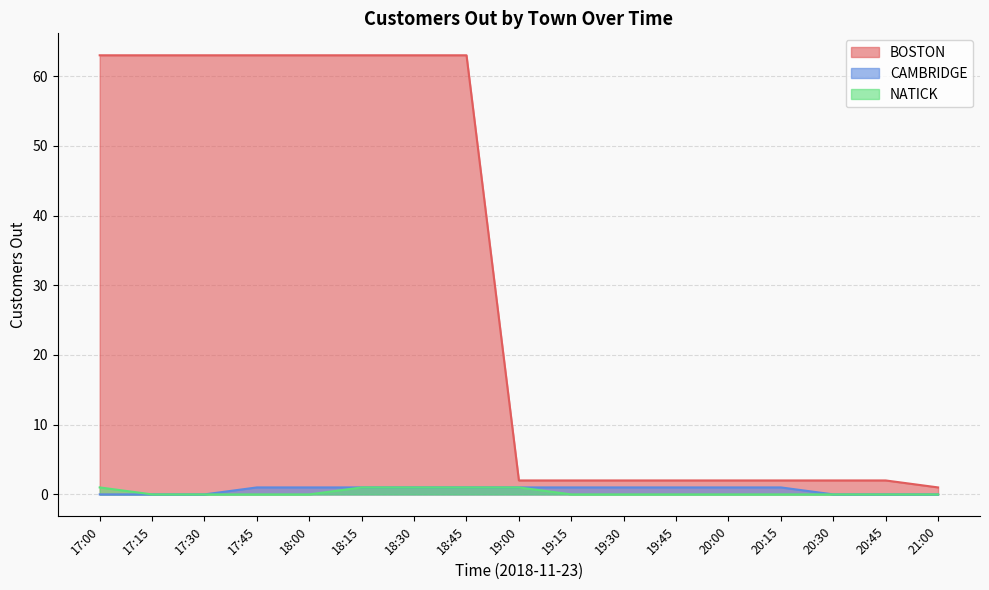

Which series changed the most between 19:00 and 18:15?

BOSTON